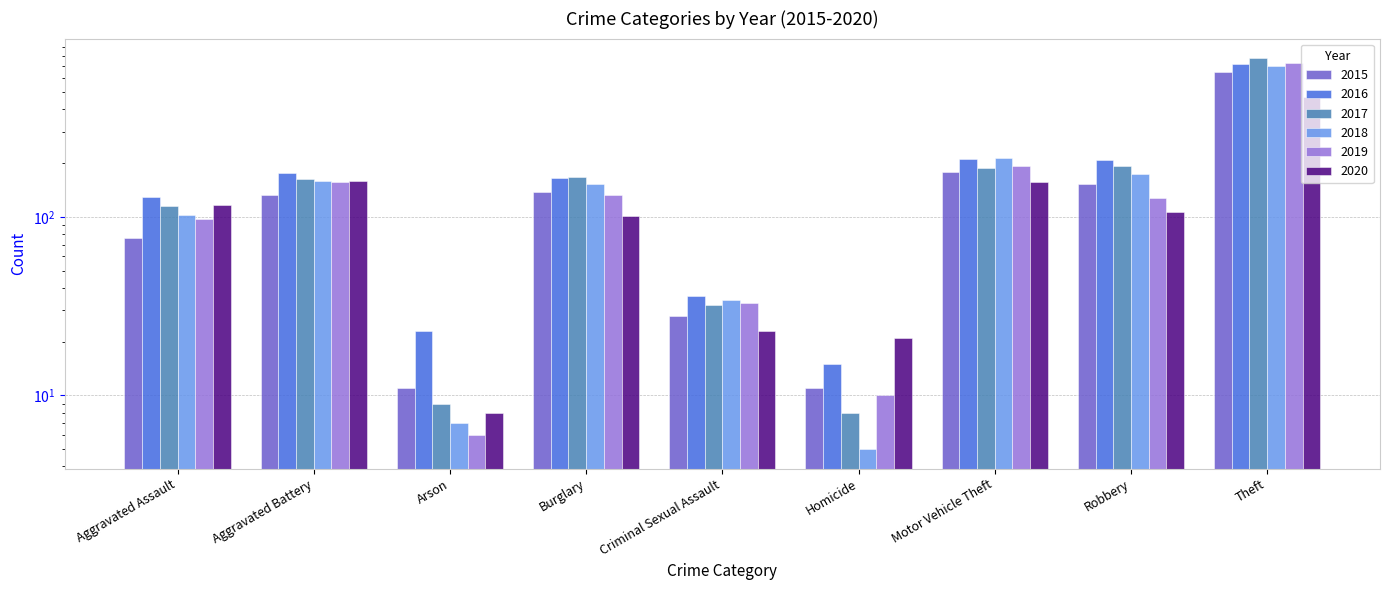

What is the sum of the 2016 values at Aggravated Assault and Robbery?

338